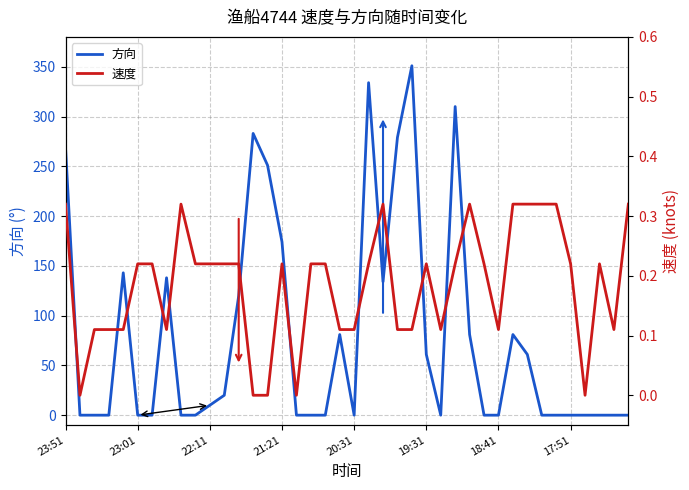

What is the difference between the maximum and minimum values in the 方向 series?

351